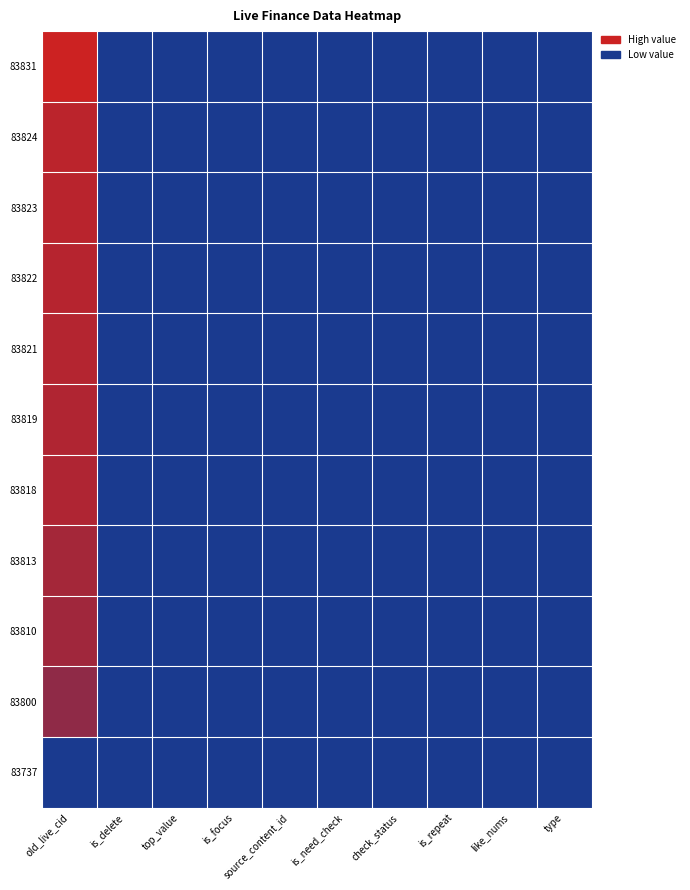

At how many categories does at least one series exceed 0?

1